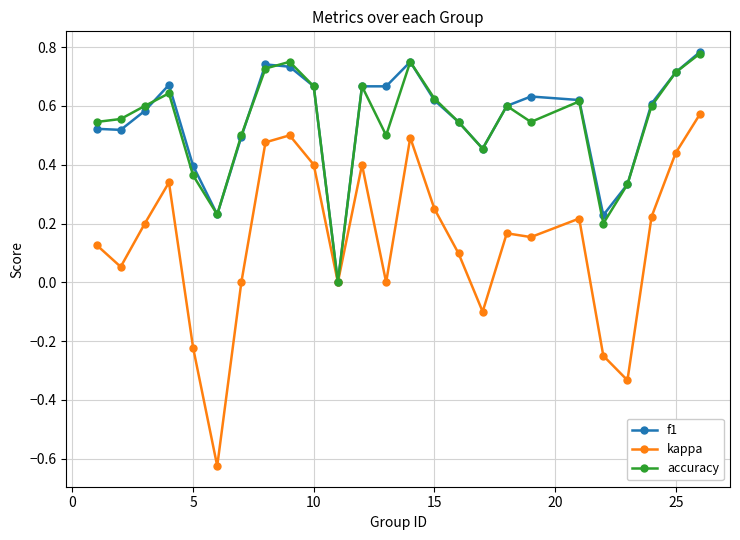

Which series has the widest spread of values?

kappa